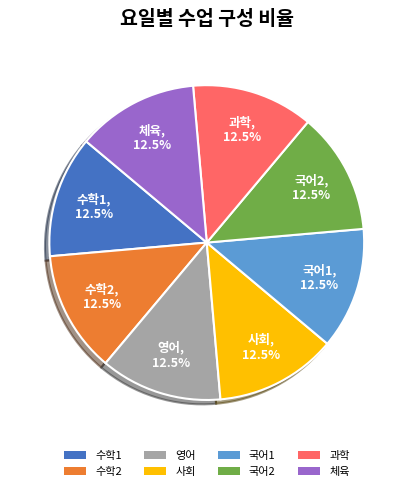

To the nearest percent, what is the difference between the largest and smallest slice percentages?

0%